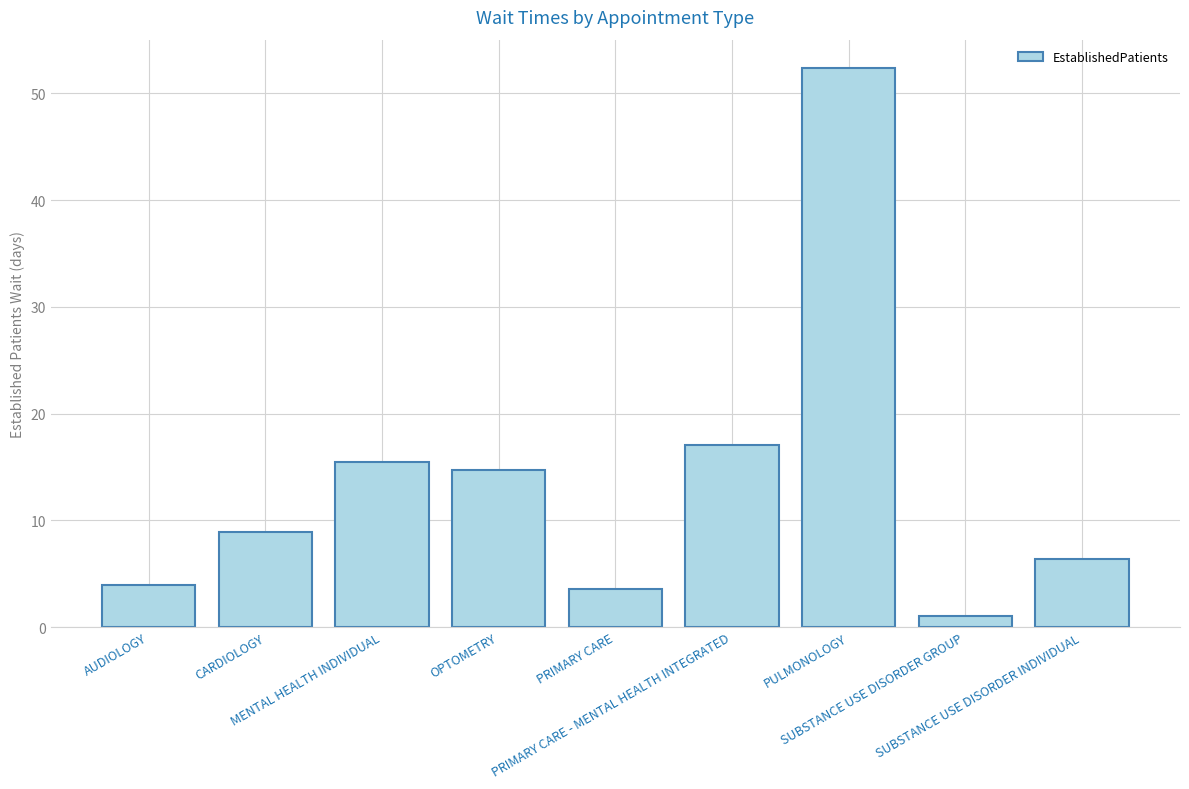

Which has a higher value, SUBSTANCE USE DISORDER INDIVIDUAL or OPTOMETRY?

OPTOMETRY